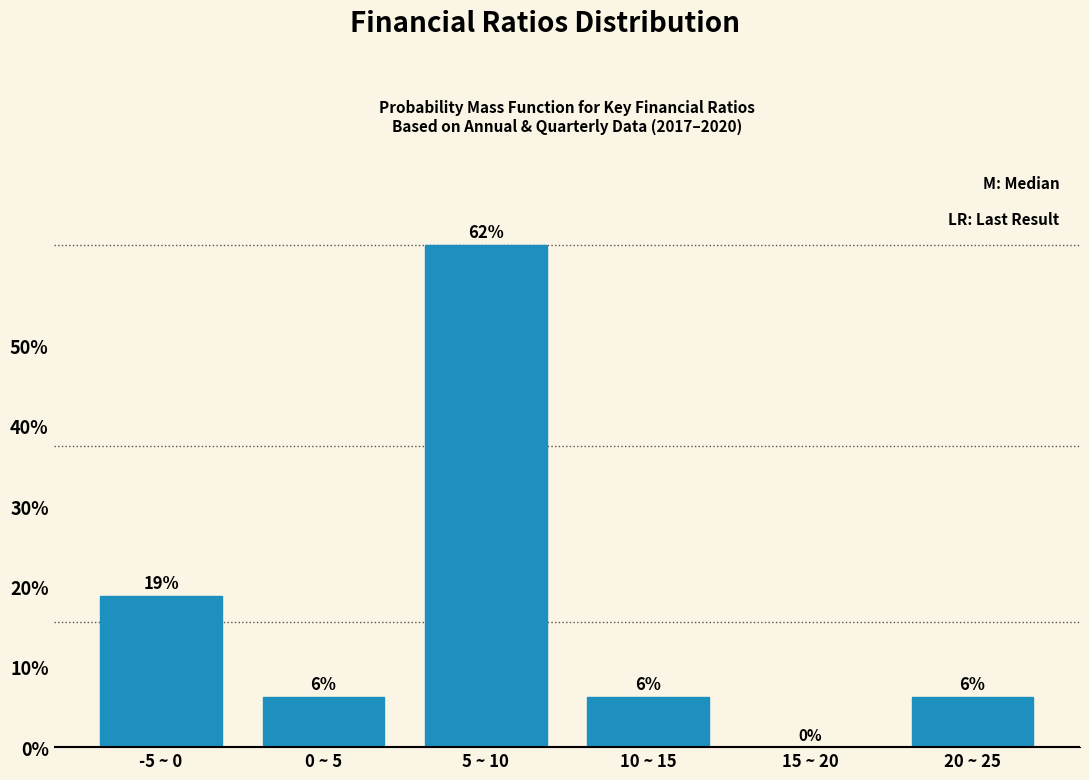

Are the bars horizontal?

No